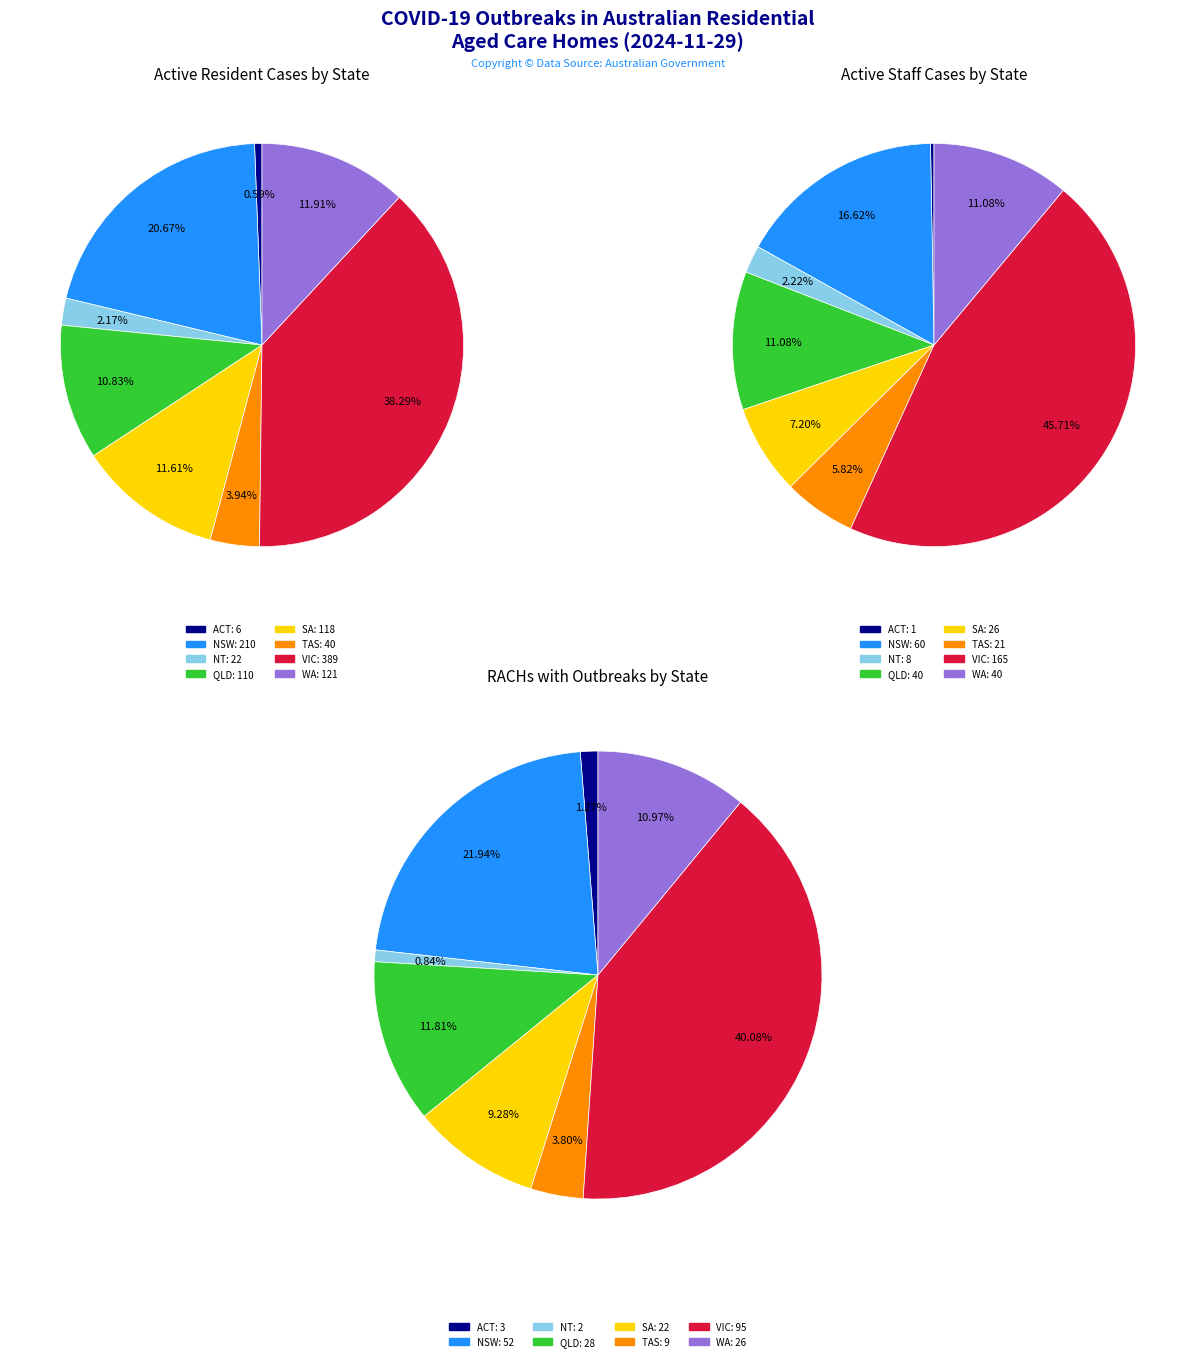

How many slices are in this pie chart?

8